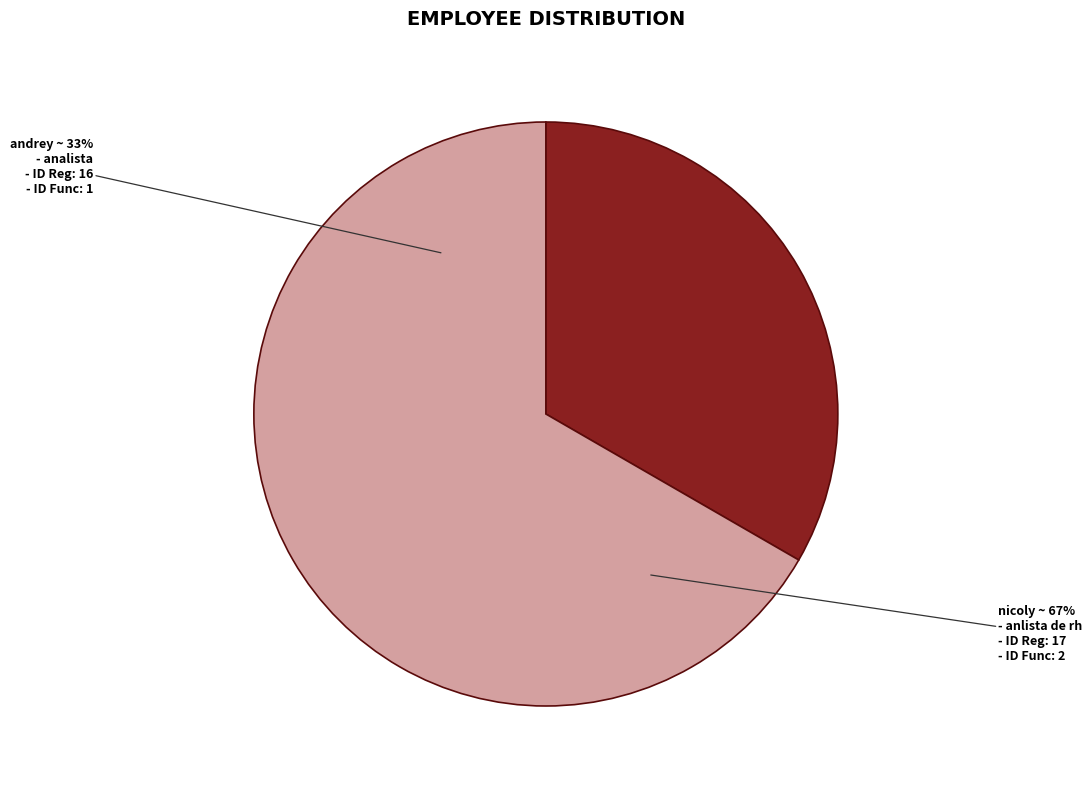

True or false: nicoly (ID 17) accounts for 67% of the total.

True